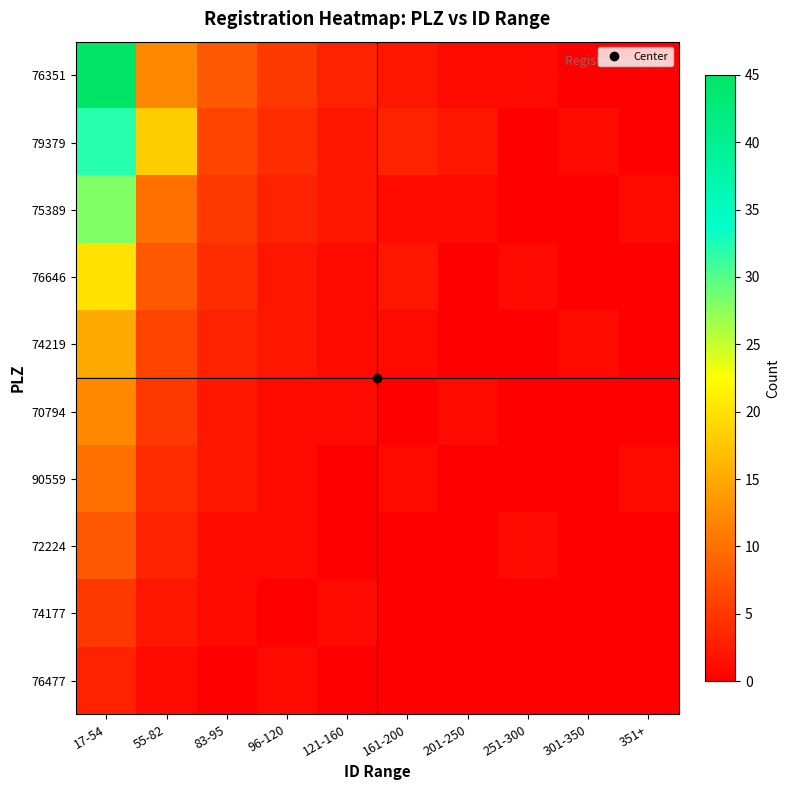

Which has a higher value, 301-350 or 351+?

301-350